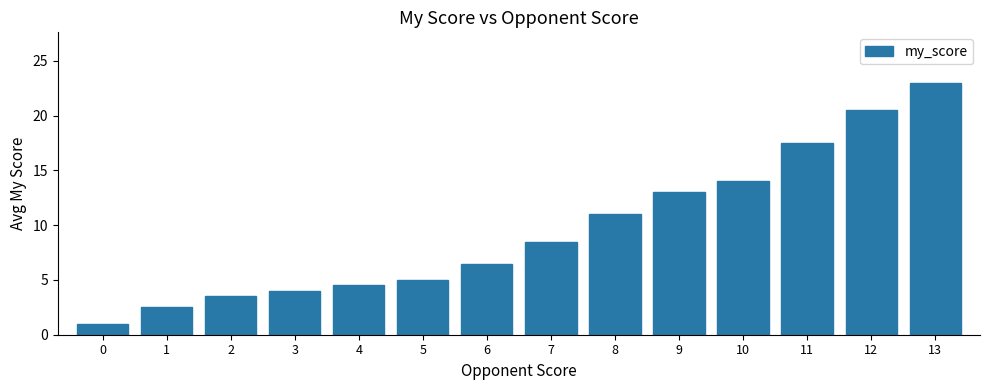

Which category has the highest value across all series?

13